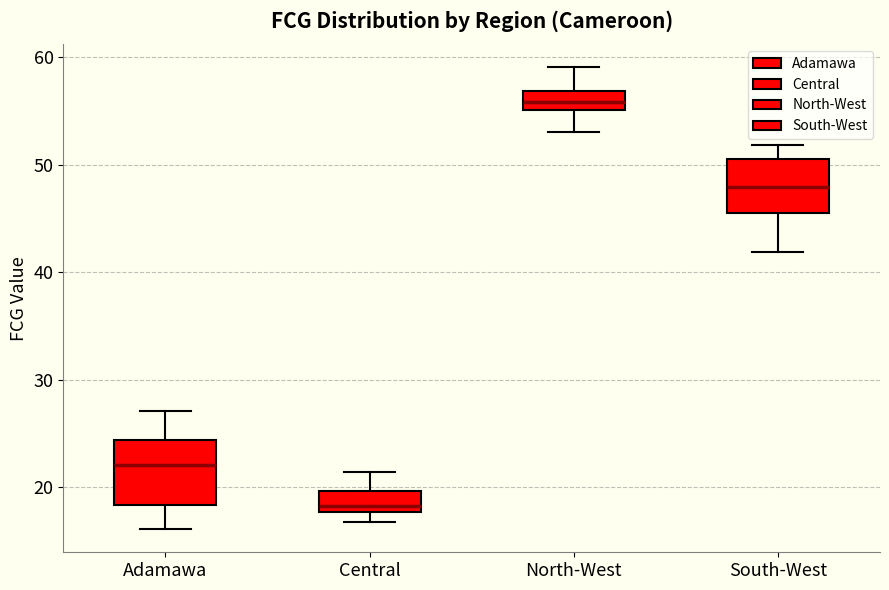

Reading left to right, read every box against the y-axis: the position of its median line, the range the box covers, and the ends of its whiskers. The values are not printed on the chart, so give them approximately, as read against the axis.

Adamawa: median 22, box 18 to 24, whiskers 16 to 27
Central: median 18 (just above the box's lower edge), box 18 to 20, whiskers 17 to 21
North-West: median 56, box 55 to 57, whiskers 53 to 59
South-West: median 48, box 45 to 51, whiskers 42 to 52